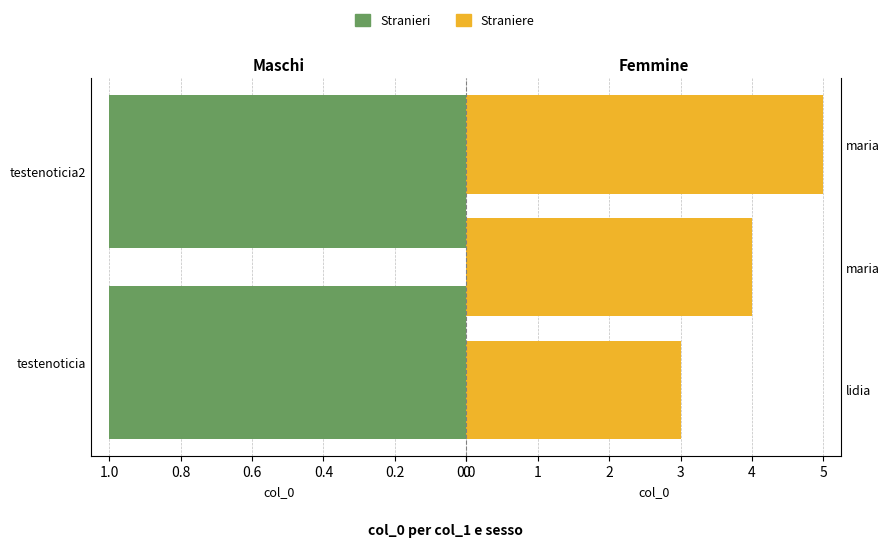

How many values are below 3?

2